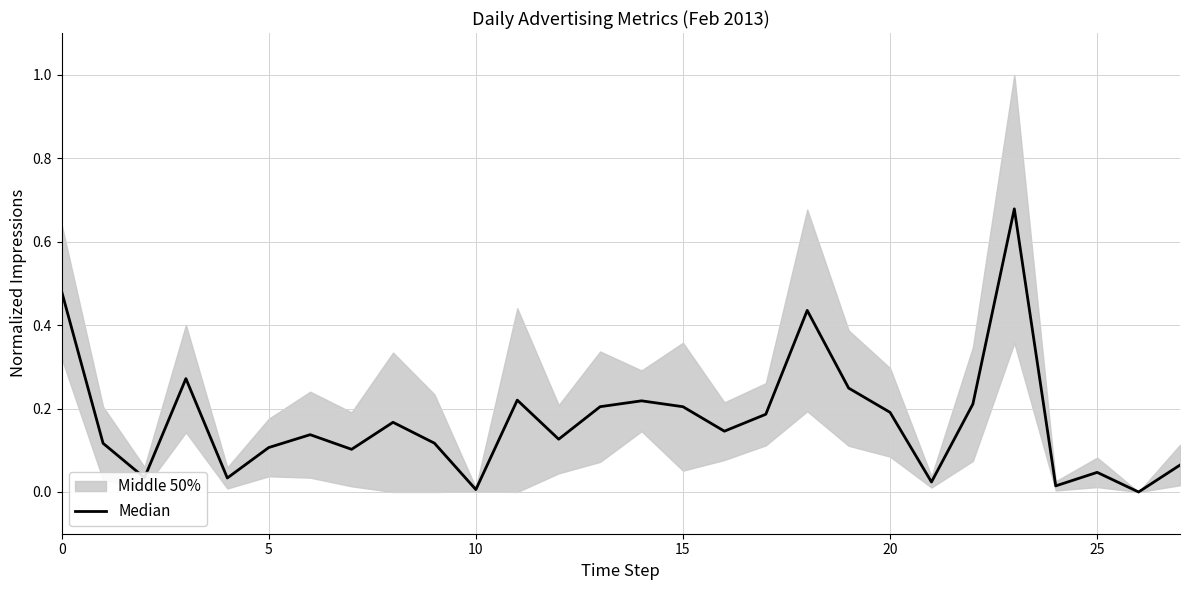

What is the label of the 16th point from the left?

15